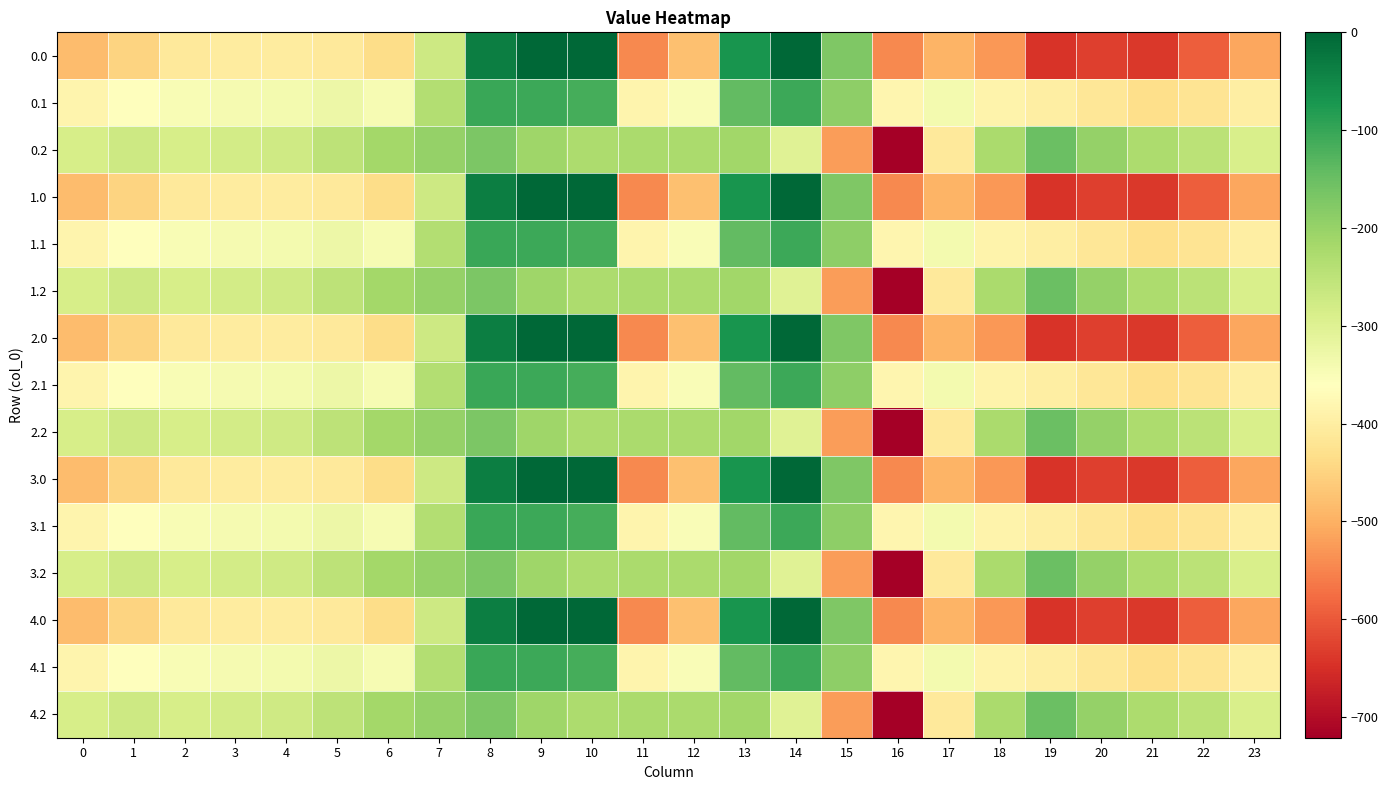

Which category has the highest value across all series?

9